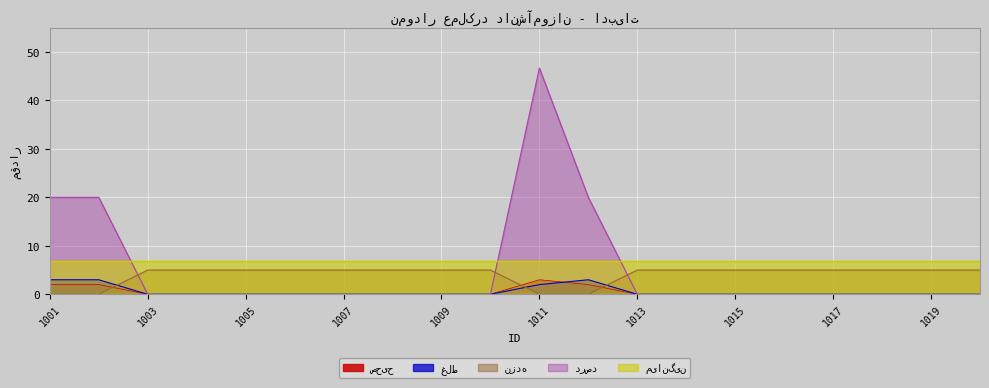

True or false: غلط and درصد intersect in this chart.

False